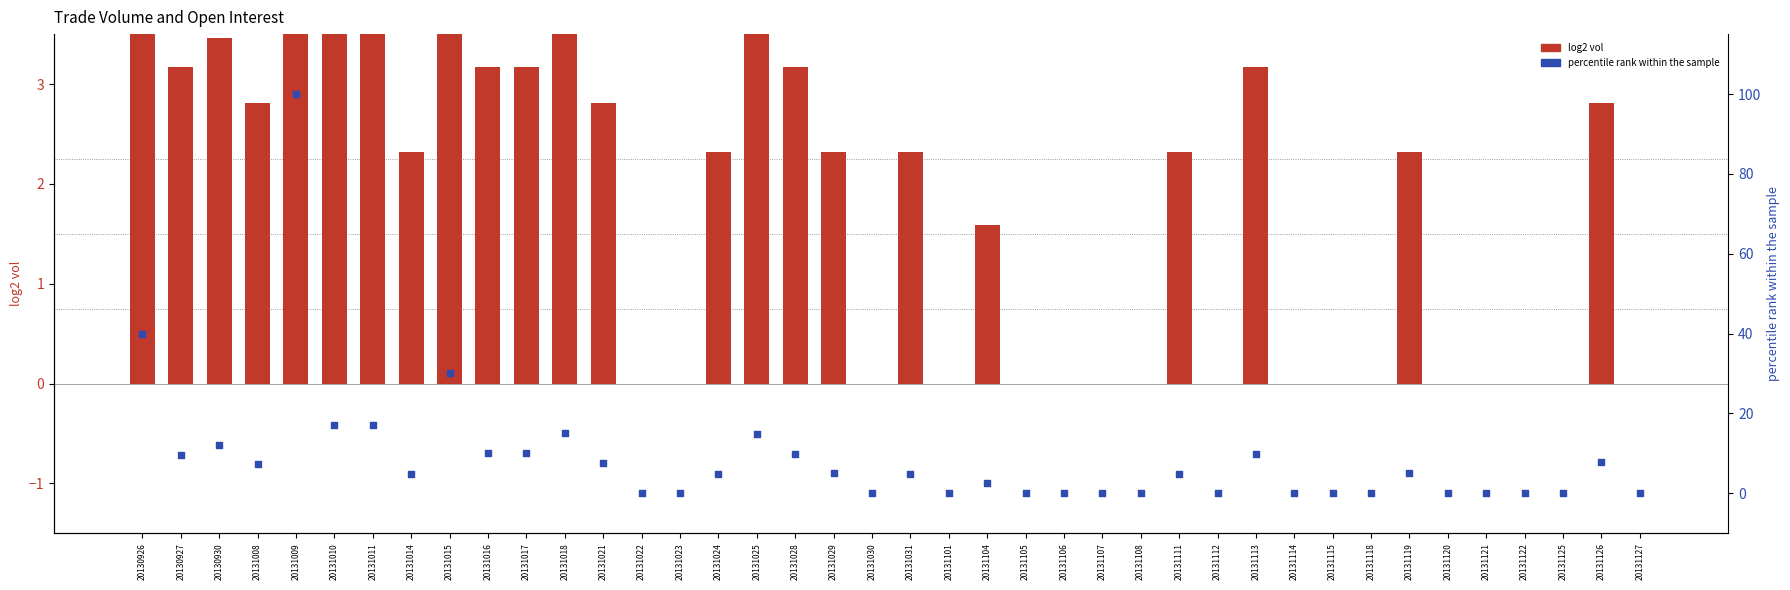

At which category is the sum across all series the highest?

20131009